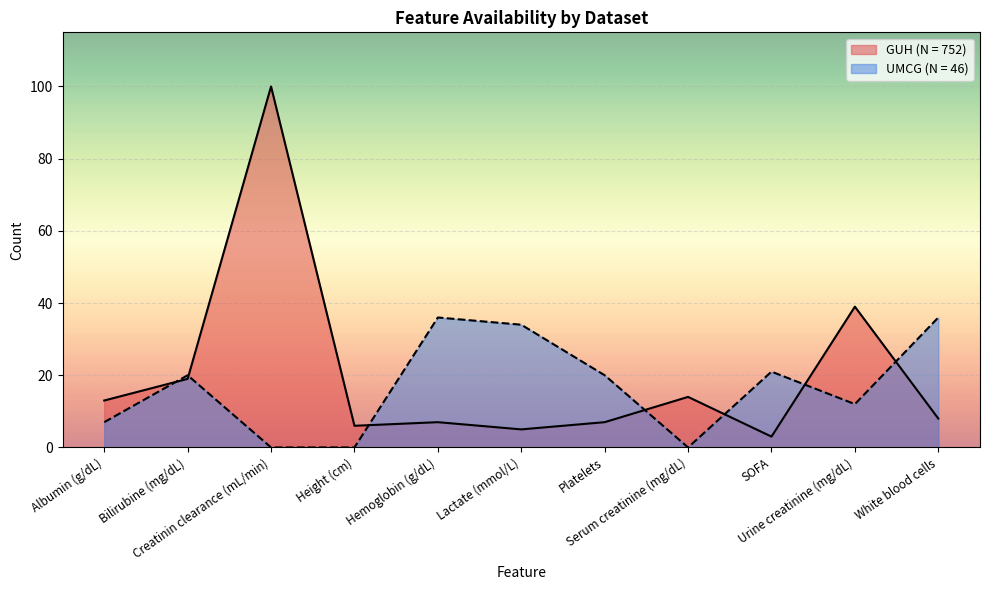

Does the chart display data point markers on the line(s)?

No